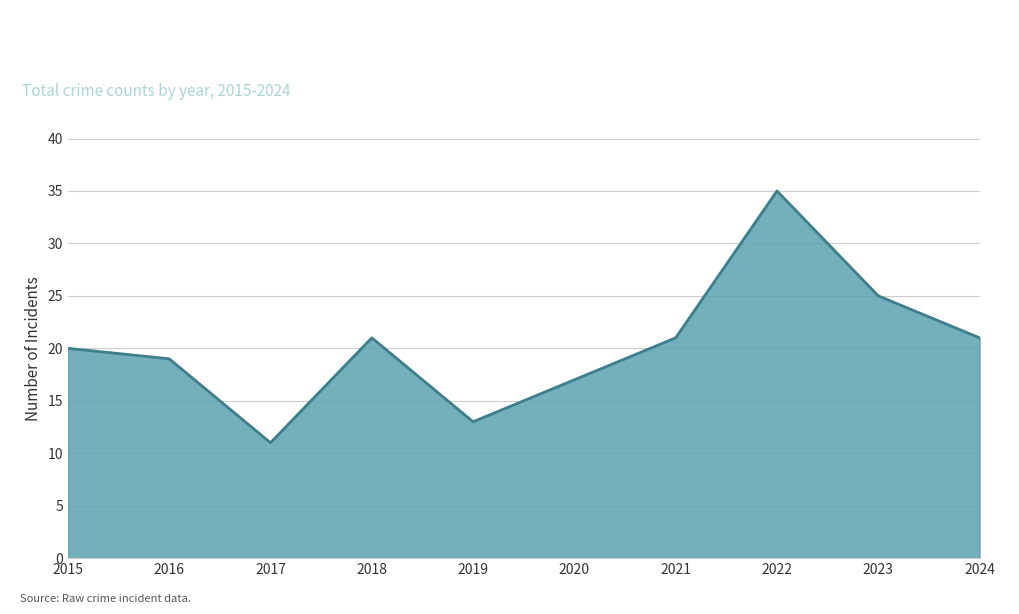

What is the change in value from 2016 to 2018?

+2